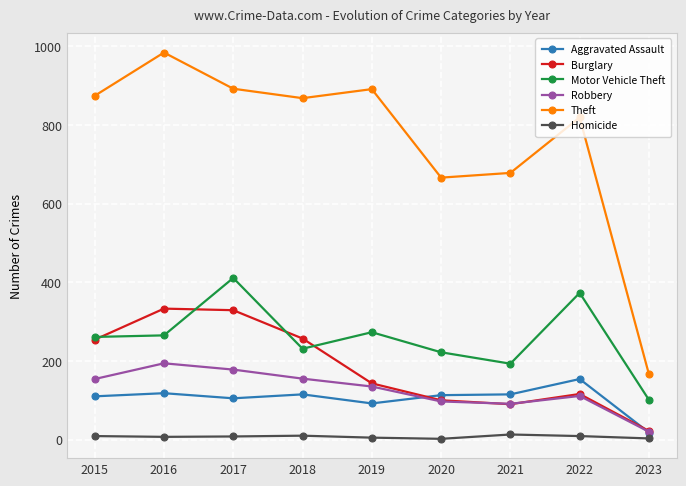

What is the maximum value for Theft?

984